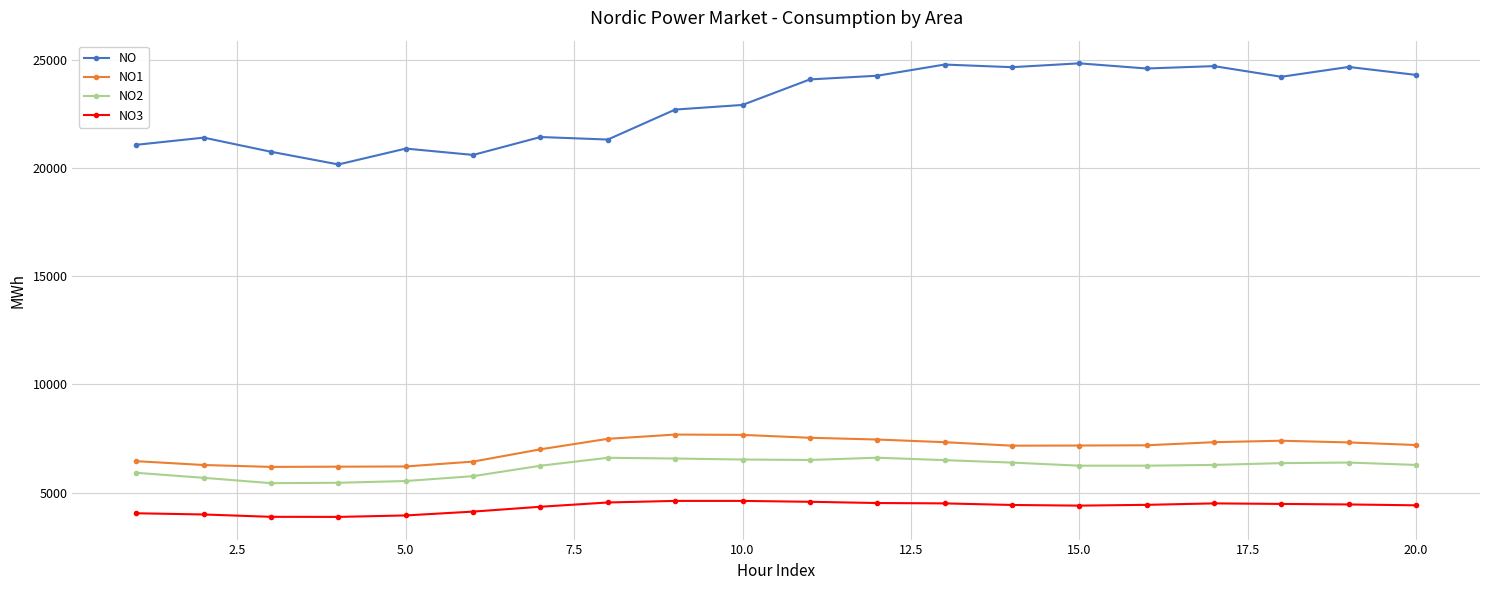

What is the difference between the maximum and minimum values in the NO2 series?

1175